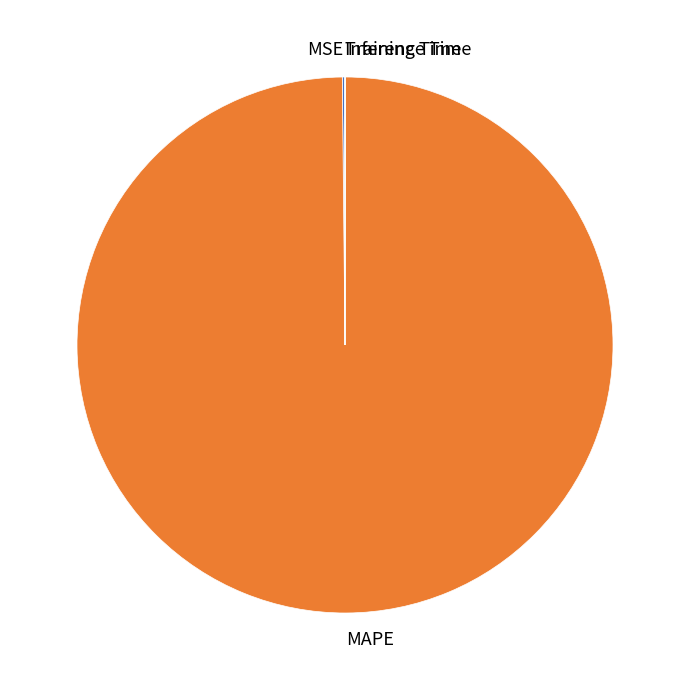

Does MAPE account for over 50% of the chart?

Yes